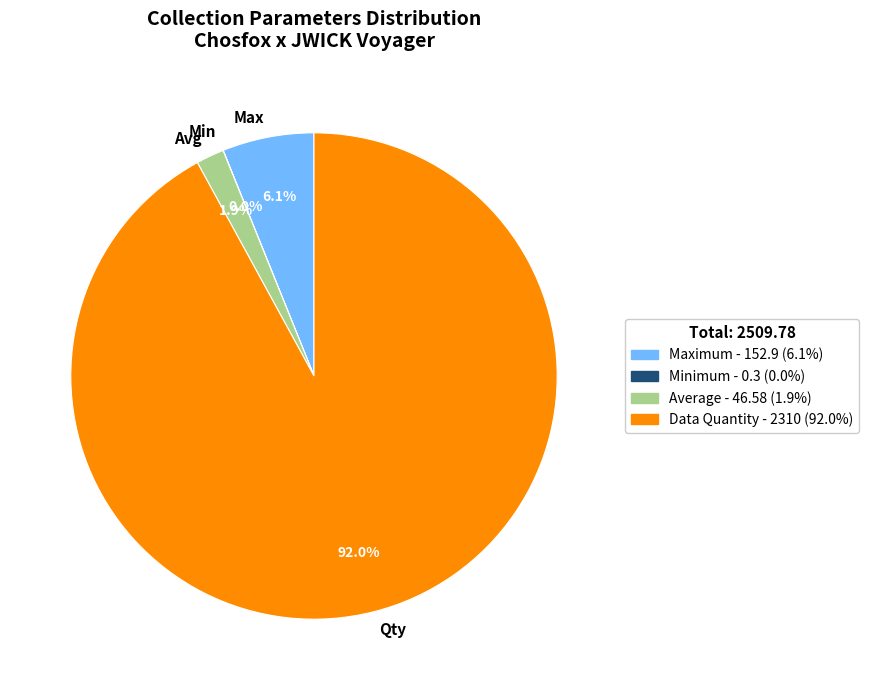

What is the largest slice in the pie chart?

Qty